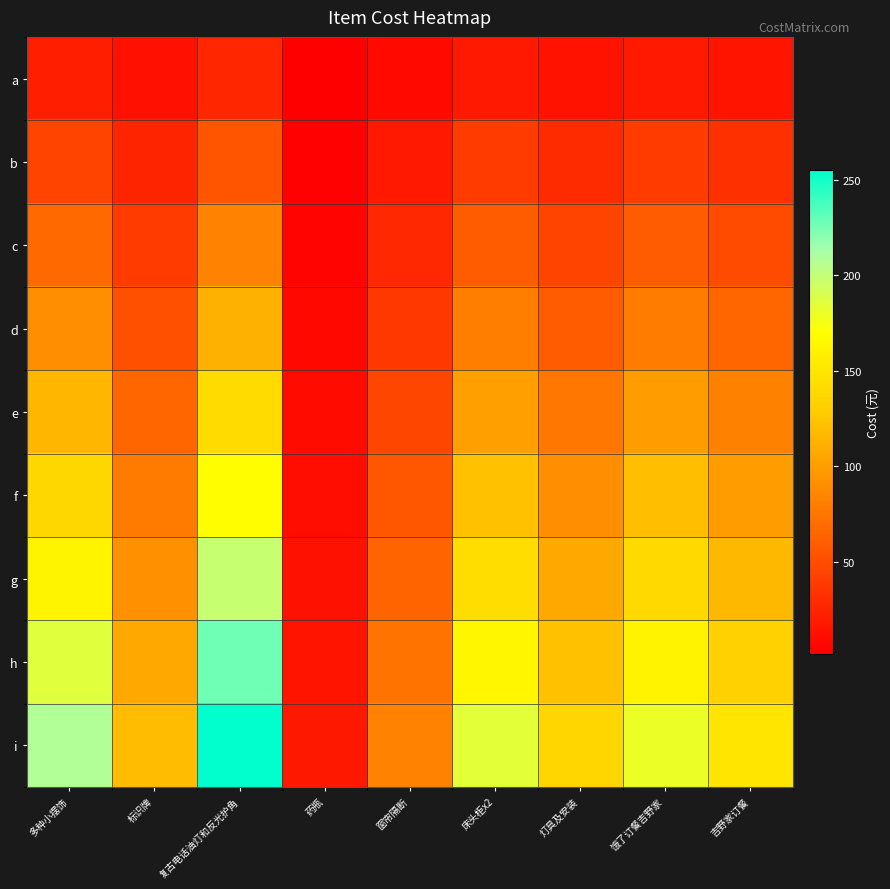

Reading left to right, extract all data points from this chart.

a: 多种小摆饰=20.8	标识牌=11.9	复古电话油灯和反光护角=25.5	药瓶=1.7	窗帘隔断=8.3	床头柜x2=18.4	灯具及安装=13.7	饿了订餐吉野家=18.1	吉野家订餐=15.0
b: 多种小摆饰=44.2	标识牌=25.3	复古电话油灯和反光护角=54.2	药瓶=3.5	窗帘隔断=17.7	床头柜x2=39.1	灯具及安装=29.1	饿了订餐吉野家=38.4	吉野家订餐=31.9
c: 多种小摆饰=67.7	标识牌=38.7	复古电话油灯和反光护角=82.9	药瓶=5.4	窗帘隔断=27.1	床头柜x2=59.8	灯具及安装=44.5	饿了订餐吉野家=58.7	吉野家订餐=48.8
d: 多种小摆饰=91.1	标识牌=52.1	复古电话油灯和反光护角=111.6	药瓶=7.2	窗帘隔断=36.5	床头柜x2=80.5	灯具及安装=59.9	饿了订餐吉野家=79.0	吉野家订餐=65.6
e: 多种小摆饰=114.5	标识牌=65.5	复古电话油灯和反光护角=140.3	药瓶=9.1	窗帘隔断=45.9	床头柜x2=101.2	灯具及安装=75.4	饿了订餐吉野家=99.3	吉野家订餐=82.5
f: 多种小摆饰=137.9	标识牌=78.8	复古电话油灯和反光护角=169.0	药瓶=10.9	窗帘隔断=55.3	床头柜x2=121.9	灯具及安装=90.8	饿了订餐吉野家=119.6	吉野家订餐=99.4
g: 多种小摆饰=161.4	标识牌=92.2	复古电话油灯和反光护角=197.6	药瓶=12.8	窗帘隔断=64.7	床头柜x2=142.6	灯具及安装=106.2	饿了订餐吉野家=140.0	吉野家订餐=116.2
h: 多种小摆饰=184.8	标识牌=105.6	复古电话油灯和反光护角=226.3	药瓶=14.6	窗帘隔断=74.1	床头柜x2=163.3	灯具及安装=121.6	饿了订餐吉野家=160.3	吉野家订餐=133.1
i: 多种小摆饰=208.2	标识牌=119.0	复古电话油灯和反光护角=255.0	药瓶=16.5	窗帘隔断=83.5	床头柜x2=184.0	灯具及安装=137.0	饿了订餐吉野家=180.6	吉野家订餐=150.0